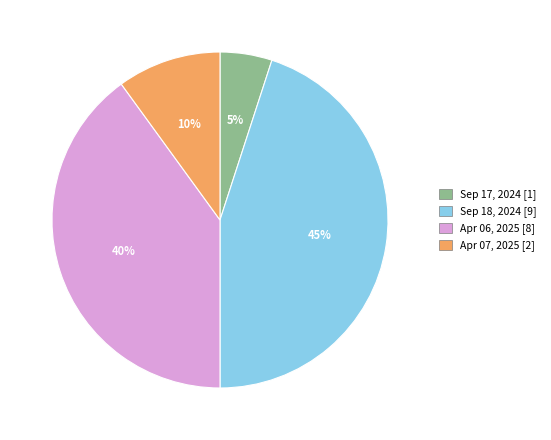

Which category has the biggest portion of the pie?

Sep 18, 2024 [9]